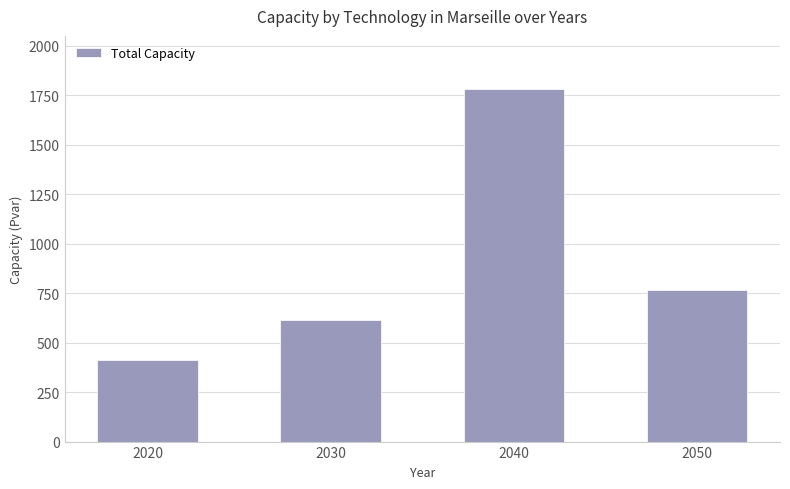

What is the value of the 2nd bar from the left?

616.5